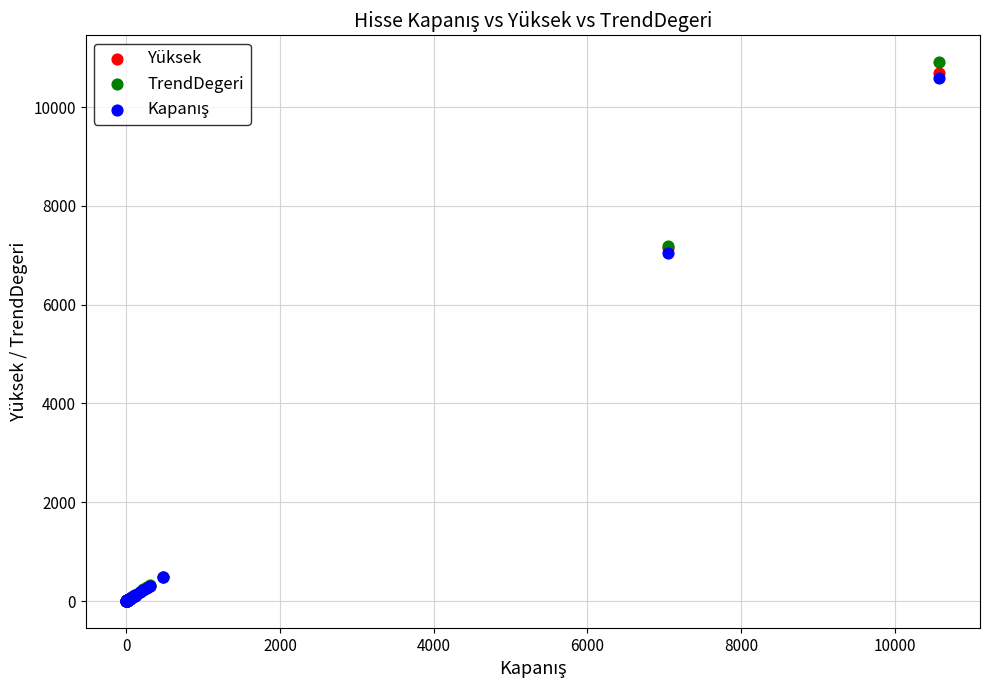

Which series reaches the maximum Y coordinate?

TrendDegeri